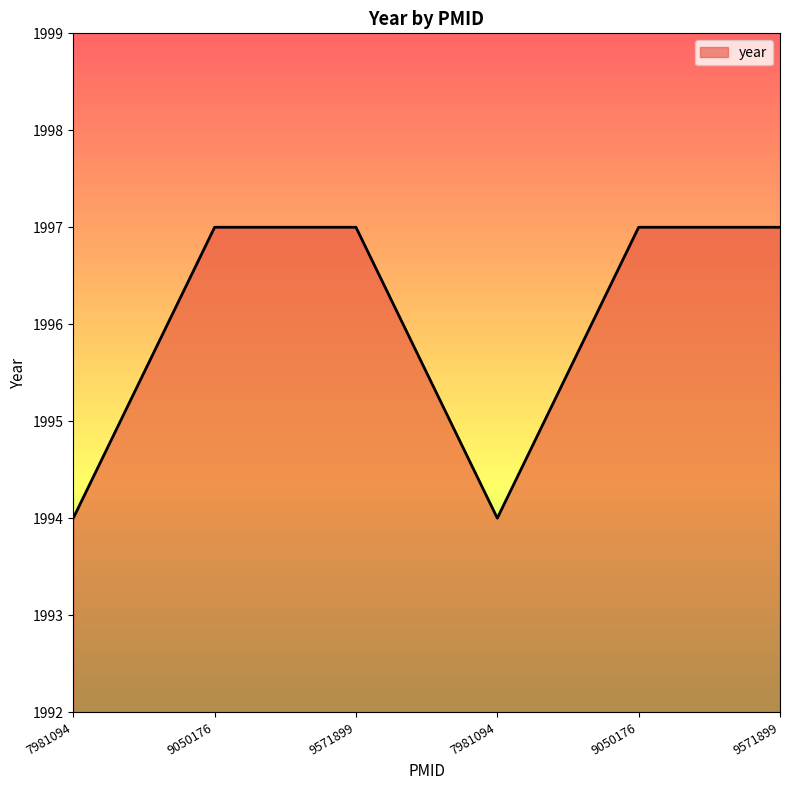

What is the value of the 6th point from the left?

1997